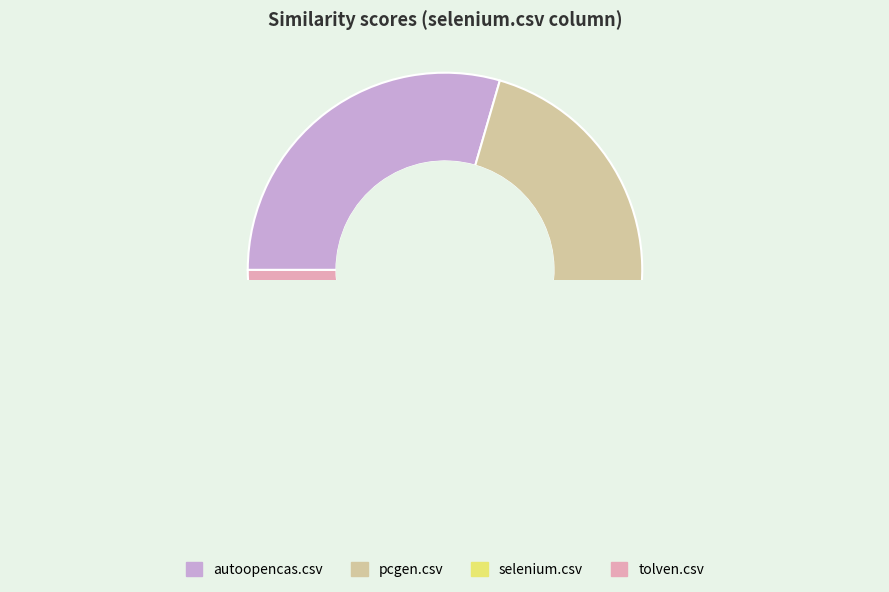

What is the smallest slice in the pie chart?

selenium.csv